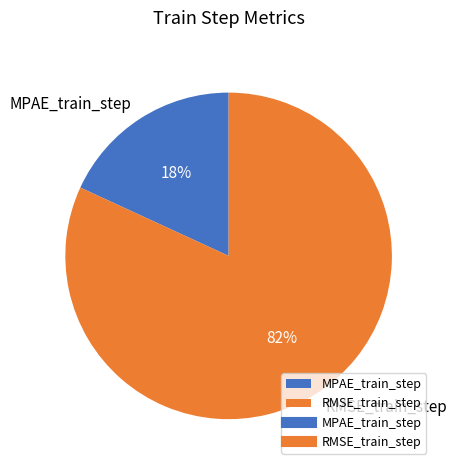

True or false: MPAE_train_step accounts for 18% of the total.

True